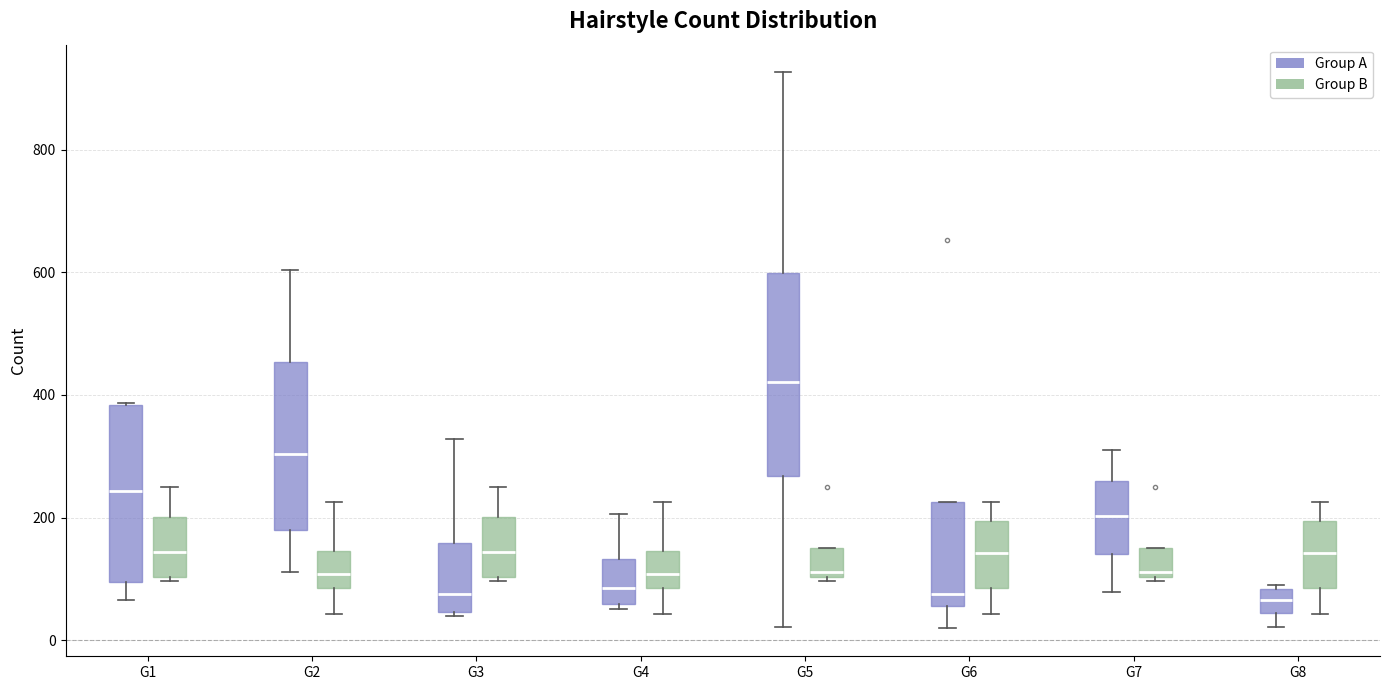

Reading left to right, transcribe this box plot: for each box, give where its median line is, the range the box spans, and where its two whiskers end, as read against the y-axis. The values are not printed on the chart, so give them approximately, as read against the axis.

G1 (Group A): median 240, box 100 to 380, whiskers 60 to 380
G1 (Group B): median 140, box 100 to 200, whiskers 100 to 240
G2 (Group A): median 300, box 180 to 460, whiskers 120 to 600
G2 (Group B): median 100, box 80 to 140, whiskers 40 to 220
G3 (Group A): median 80, box 40 to 160, whiskers 40 to 320
G3 (Group B): median 140, box 100 to 200, whiskers 100 to 240
G4 (Group A): median 80, box 60 to 140, whiskers 60 (just below the box's lower edge) to 200
G4 (Group B): median 100, box 80 to 140, whiskers 40 to 220
G5 (Group A): median 420, box 260 to 600, whiskers 20 to 920
G5 (Group B): median 120, box 100 to 160, whiskers 100 to 160
G6 (Group A): median 80, box 60 to 220, whiskers 20 to 220
G6 (Group B): median 140, box 80 to 200, whiskers 40 to 220
G7 (Group A): median 200, box 140 to 260, whiskers 80 to 320
G7 (Group B): median 120, box 100 to 160, whiskers 100 to 160
G8 (Group A): median 60, box 40 to 80, whiskers 20 to 100
G8 (Group B): median 140, box 80 to 200, whiskers 40 to 220